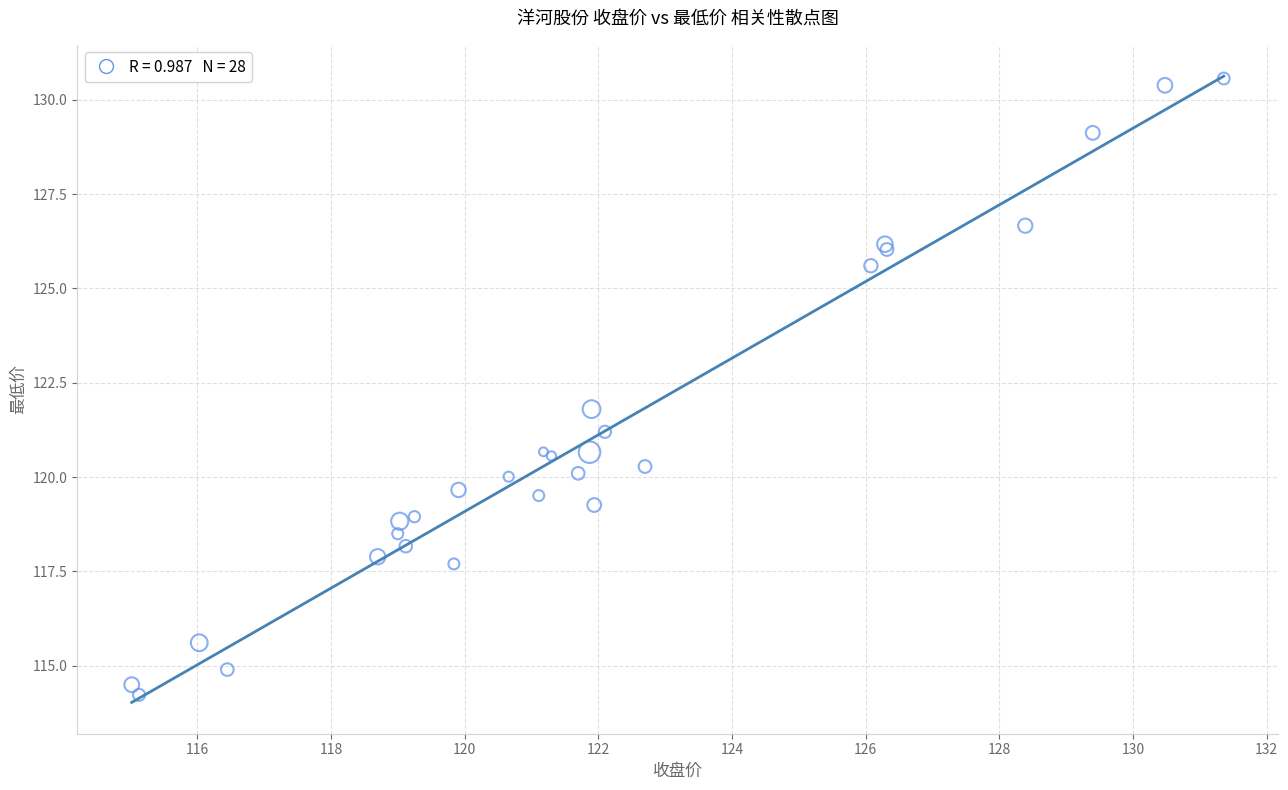

What Y value in the scatter plot is closest to 122?

121.8